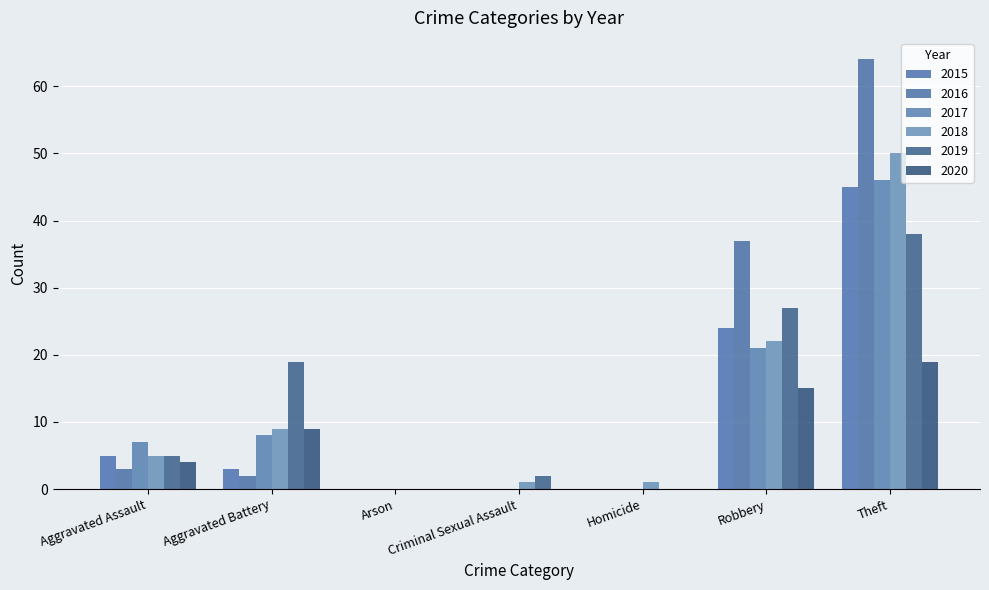

Rank the series at Arson from lowest to highest value.

2015, 2016, 2017, 2018, 2019, 2020